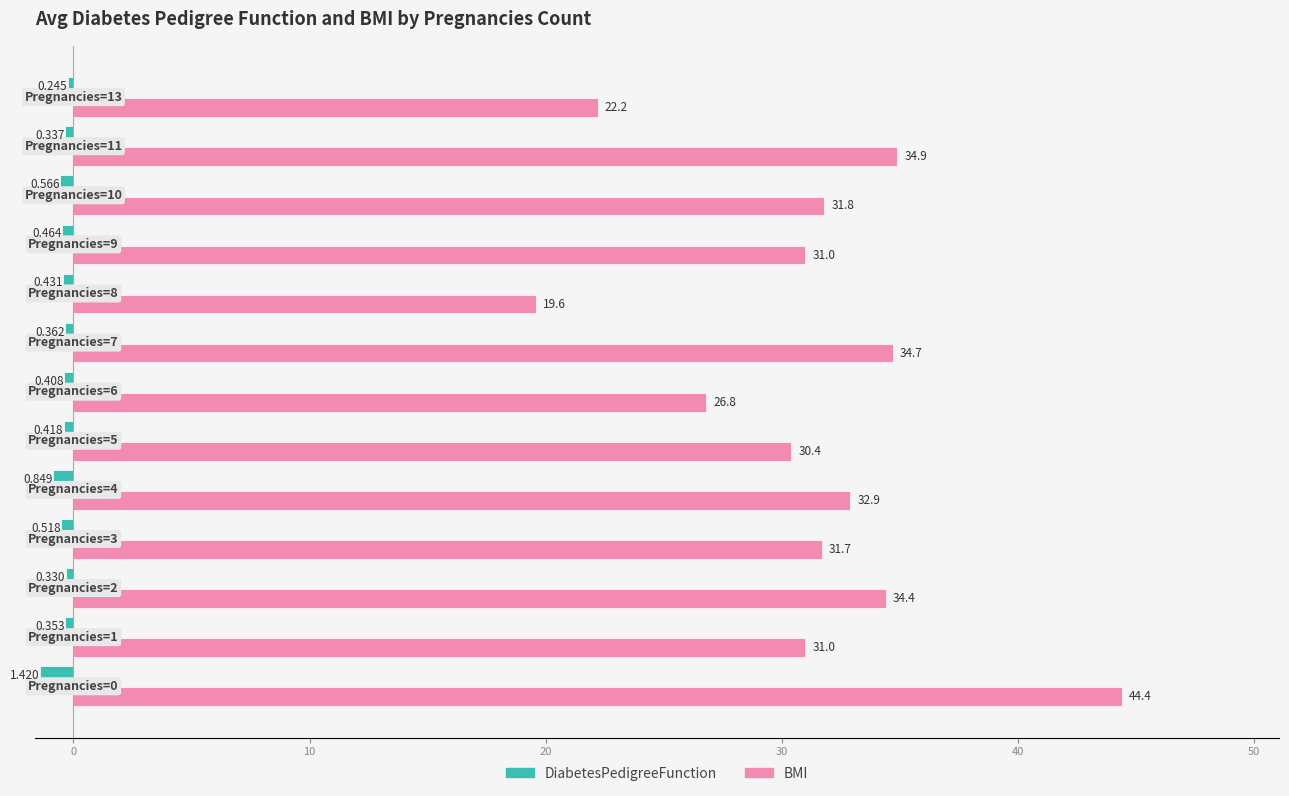

Rank the series by their average value, from lowest to highest.

DiabetesPedigreeFunction, BMI